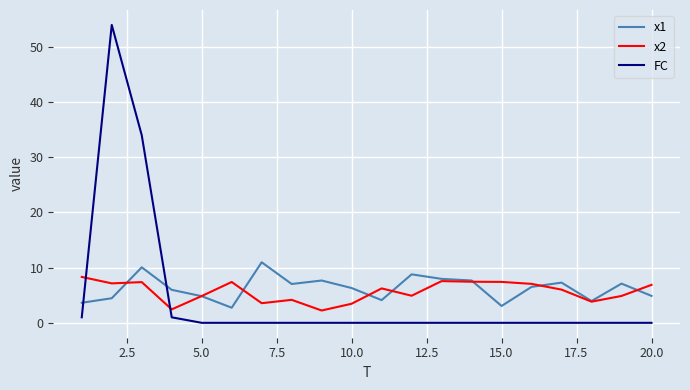

What is the maximum value shown in the chart?

54.0